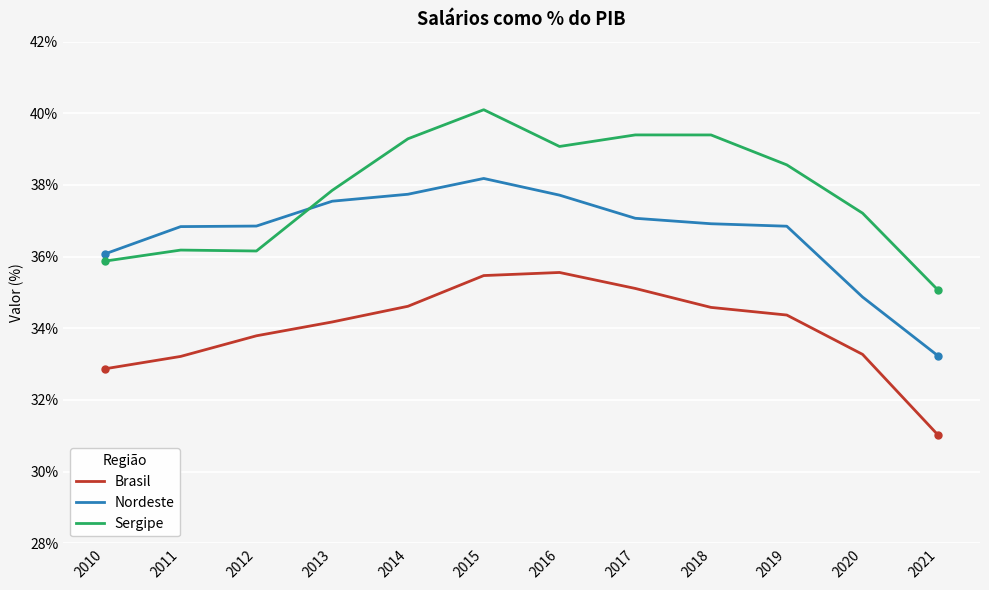

What is the total value across all series at 2020?

105.4